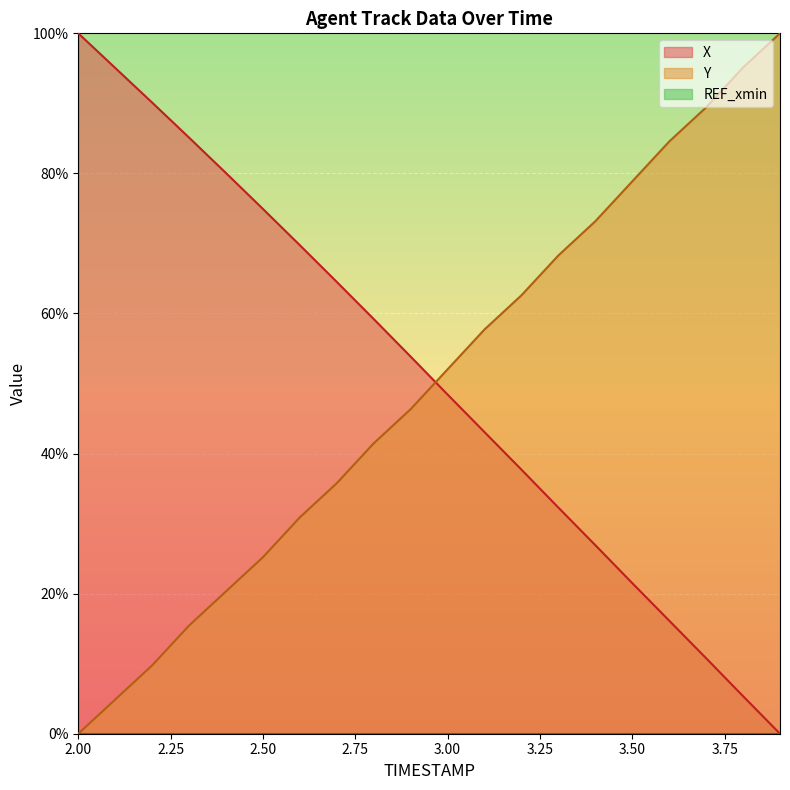

Which category has the highest value in the X series?

2.00